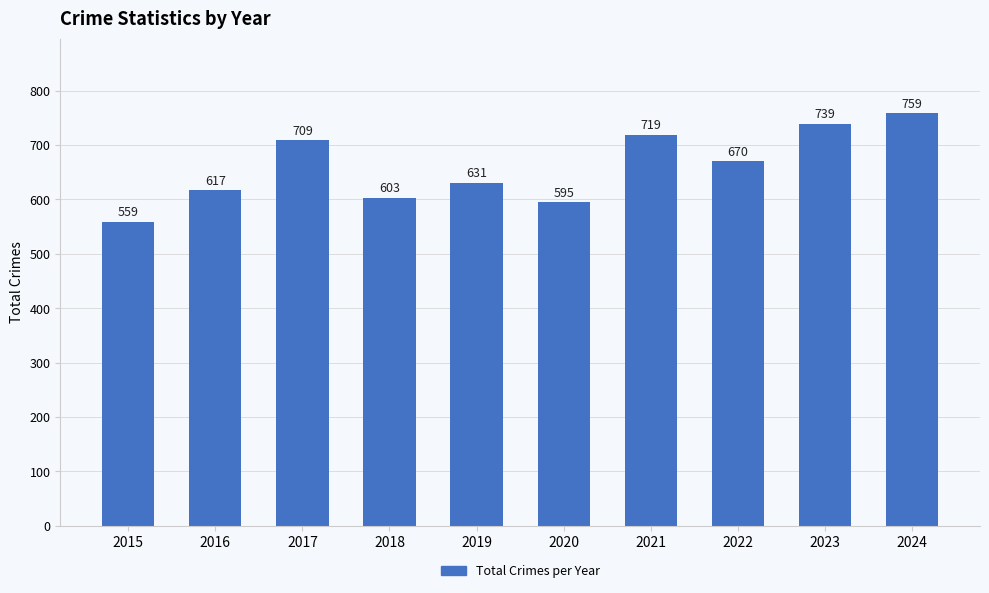

What is the ratio of the value at 2017 to the value at 2018?

1.2